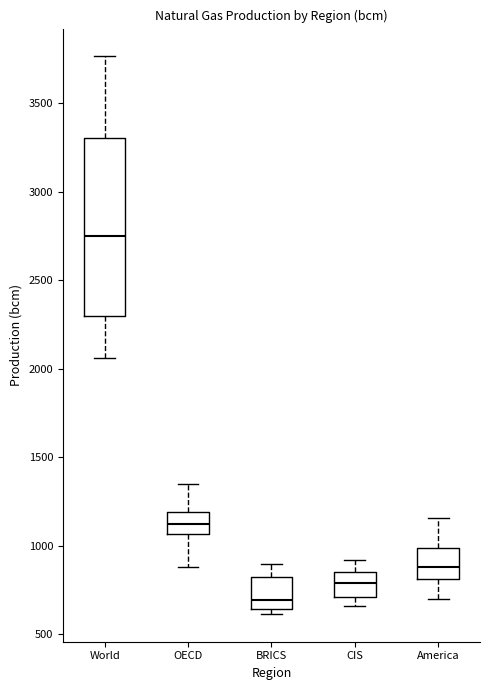

Which box's median line is the highest?

World